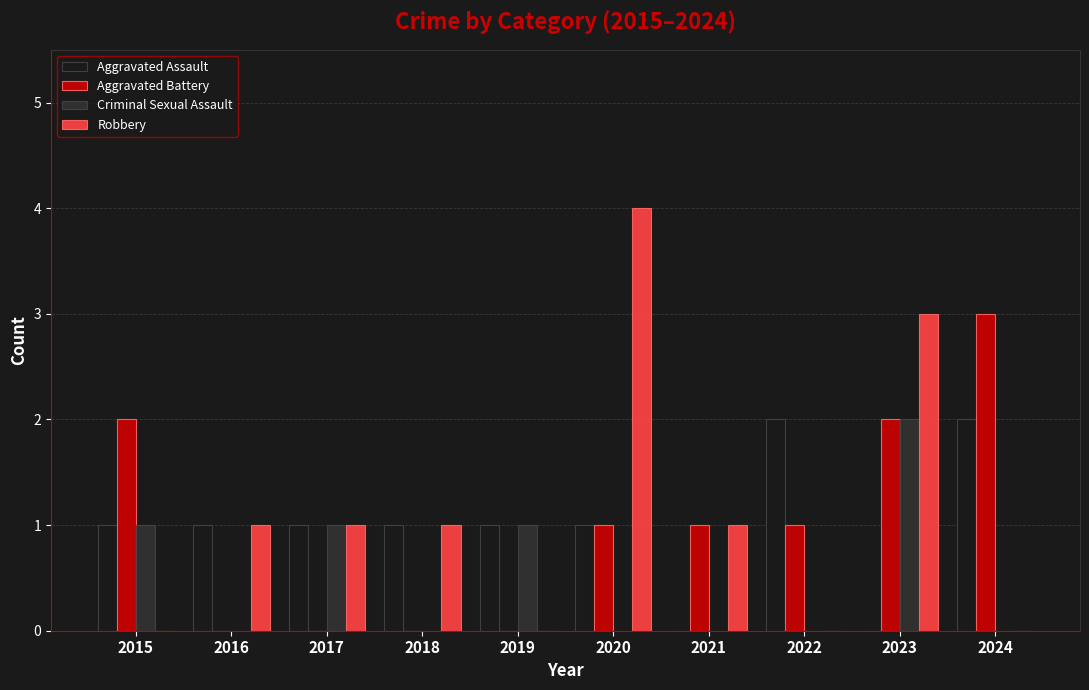

The value of Aggravated Battery at 2023 is 2. True or false?

True